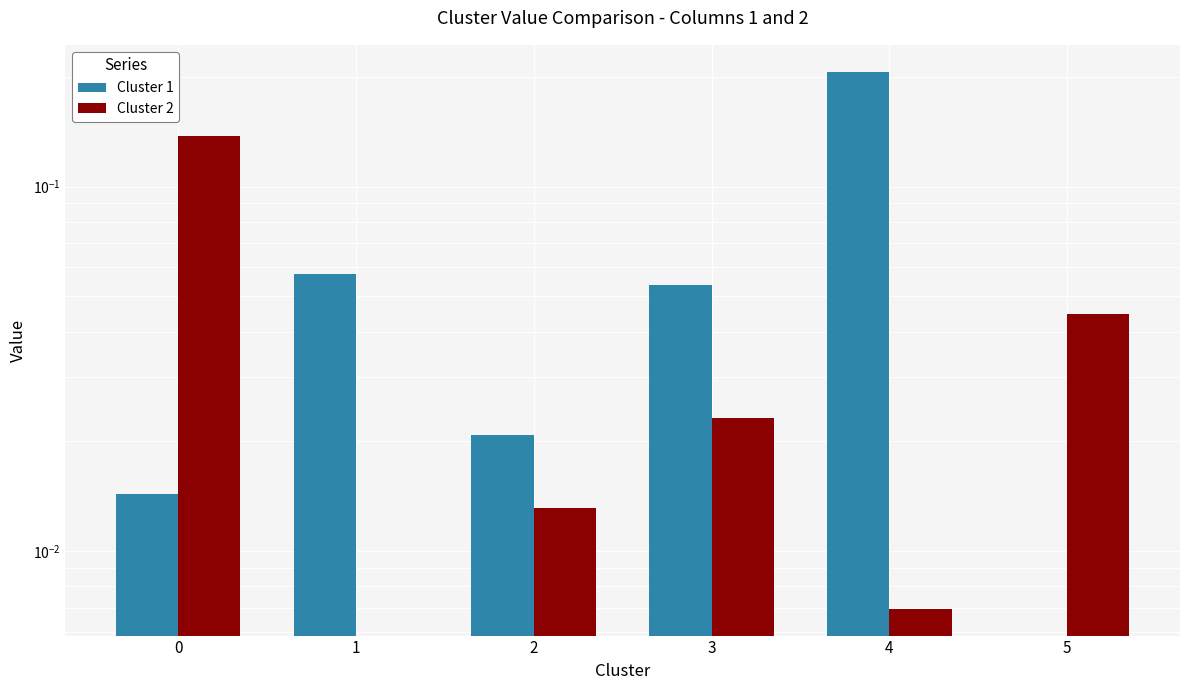

The Cluster 2 series shows 0.1 at 0. True or false?

True